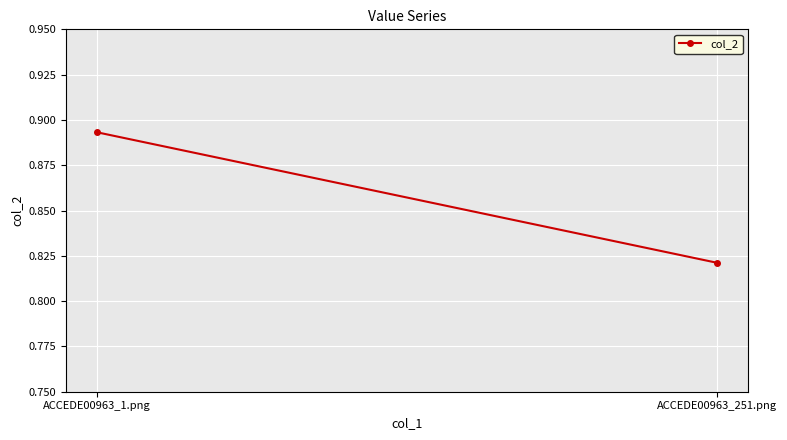

What is the value of the 1st point from the left?

0.9